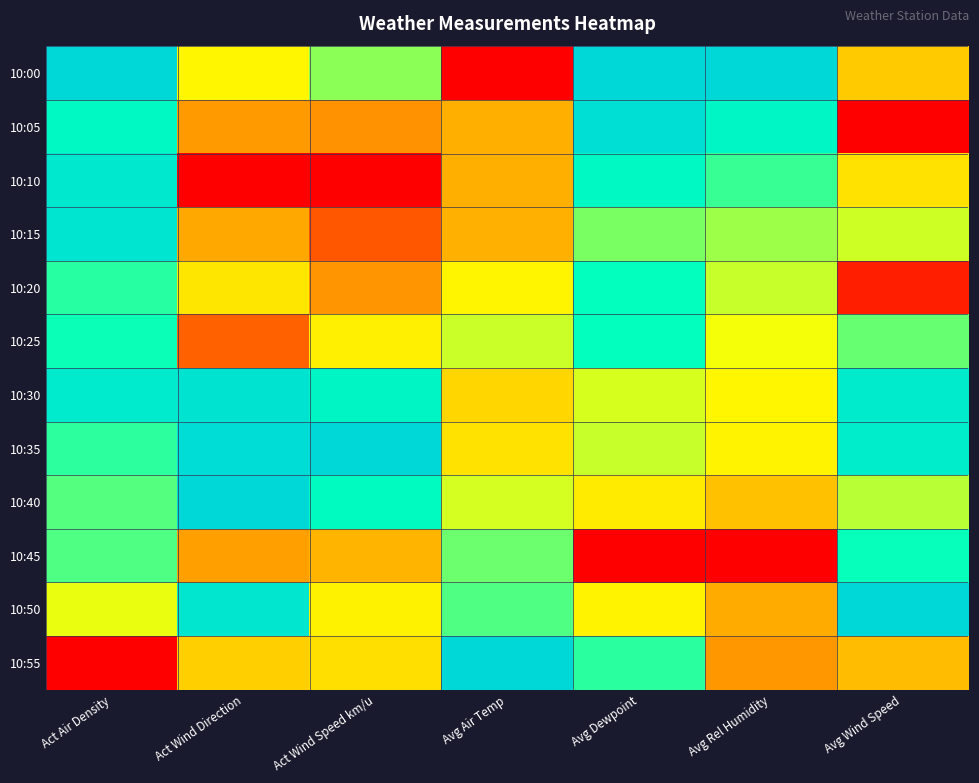

What is the difference between the highest and lowest values at Act Wind Direction?

1.0